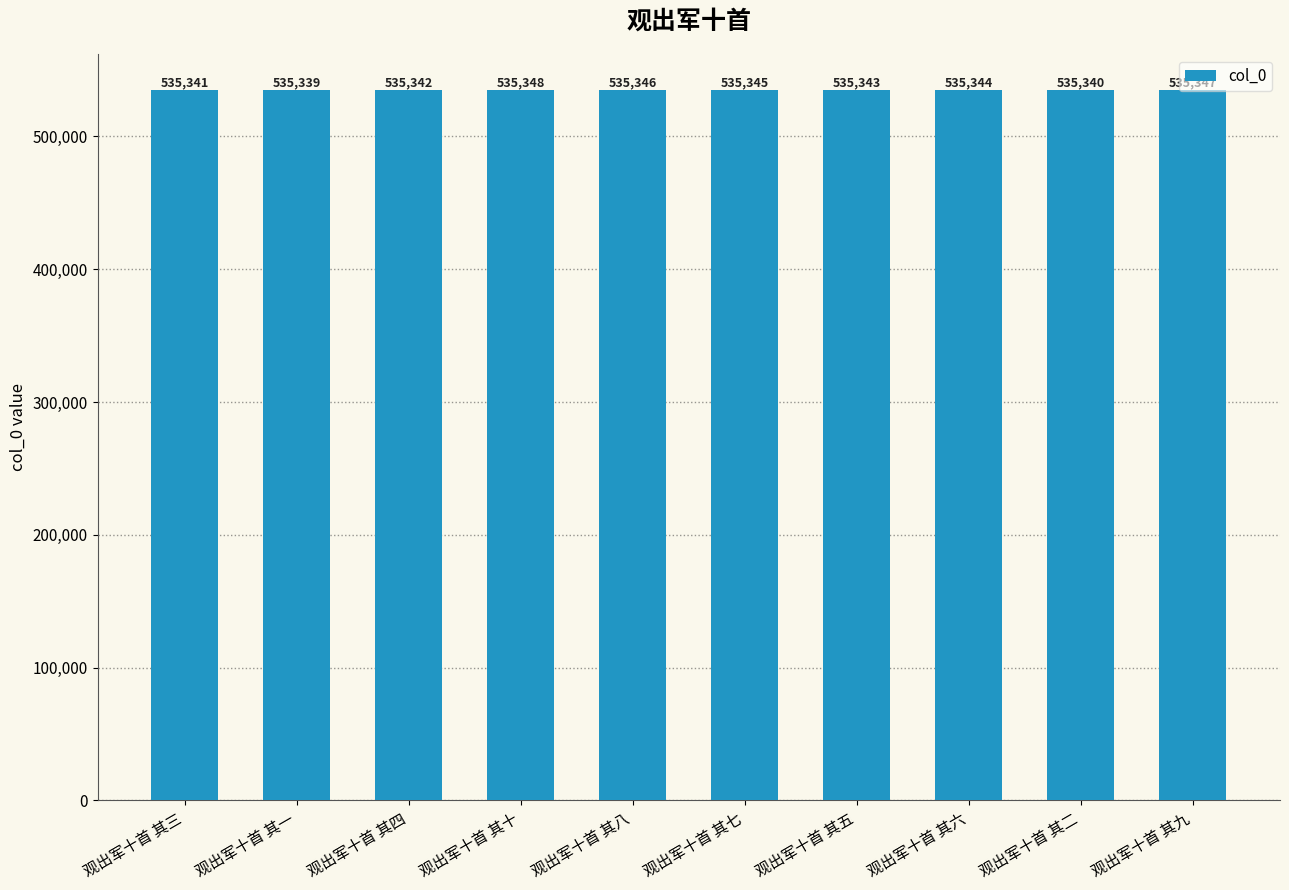

What is the ratio of the value at 观出军十首 其九 to the value at 观出军十首 其二?

1.0